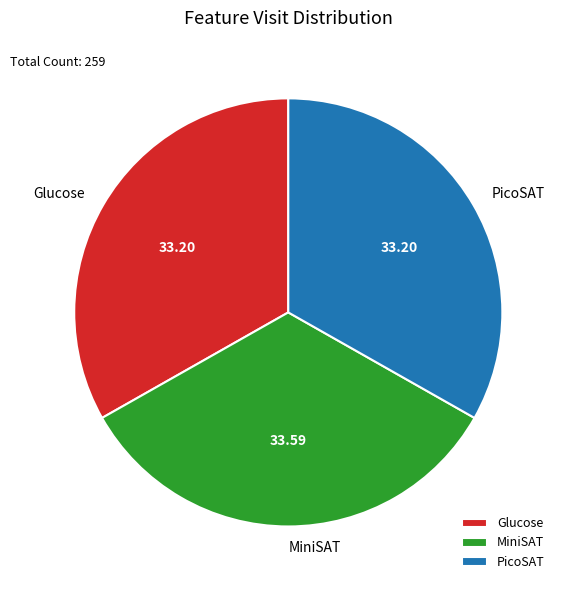

Approximately how many times larger is the value at MiniSAT compared to PicoSAT?

1.0